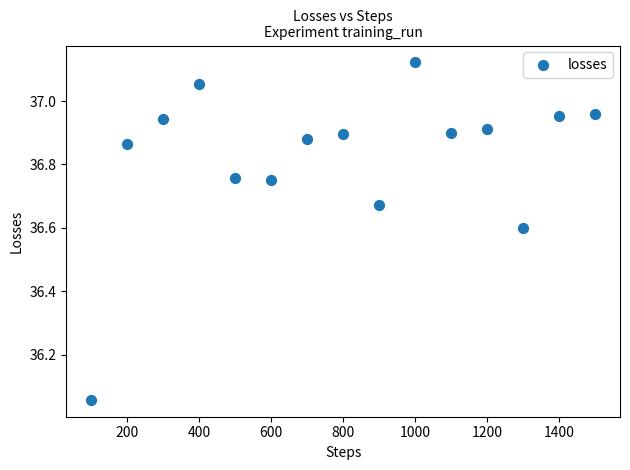

What is the range of Y values (max minus min)?

1.1